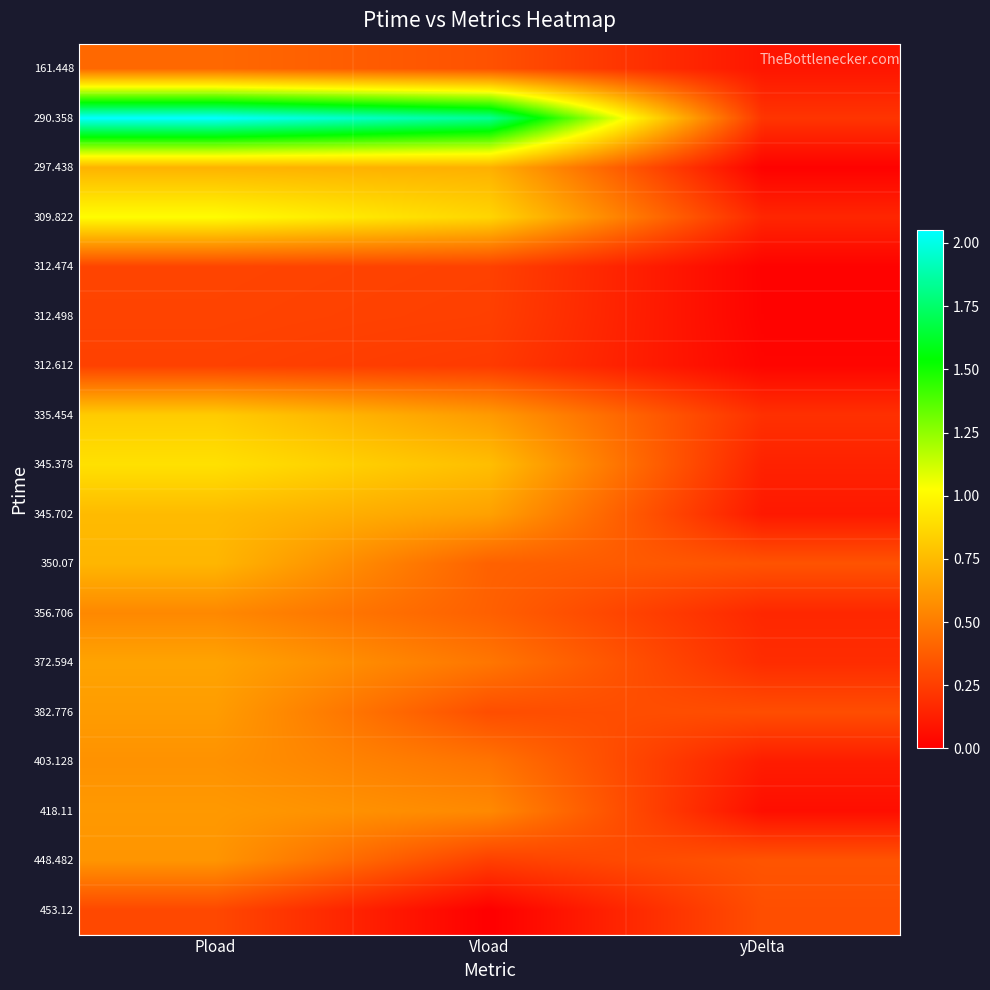

What is the total value across all series at Vload?

9.4